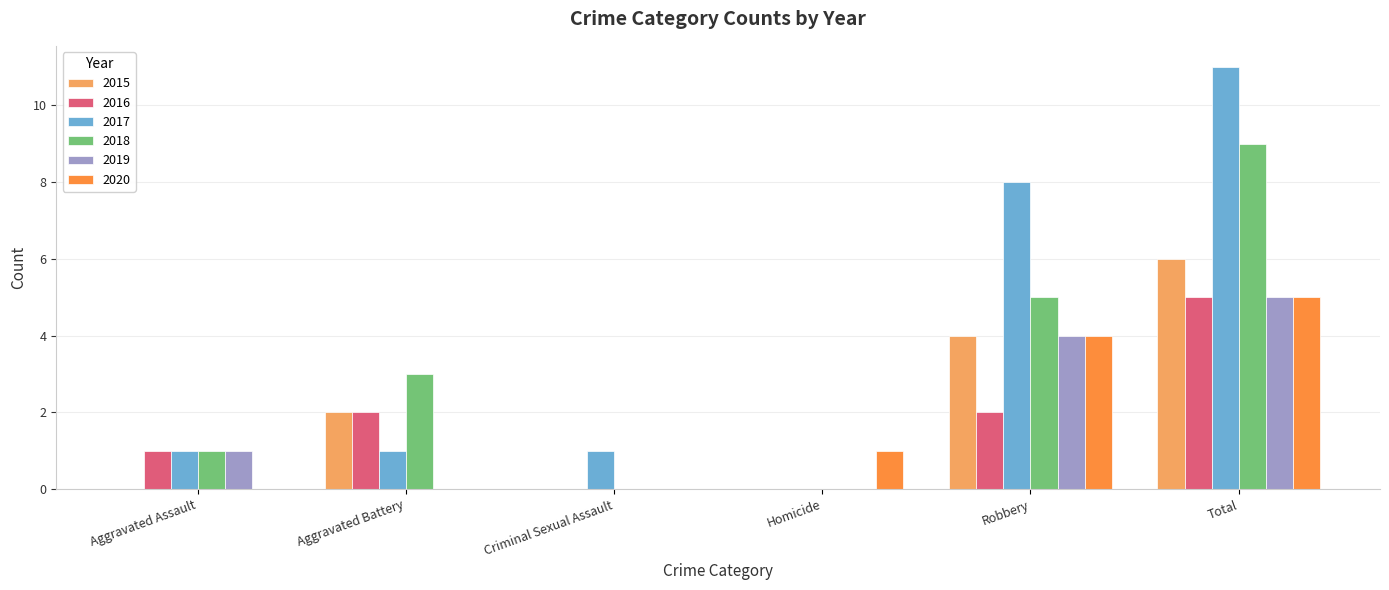

Which series changed the most between Aggravated Battery and Robbery?

2017